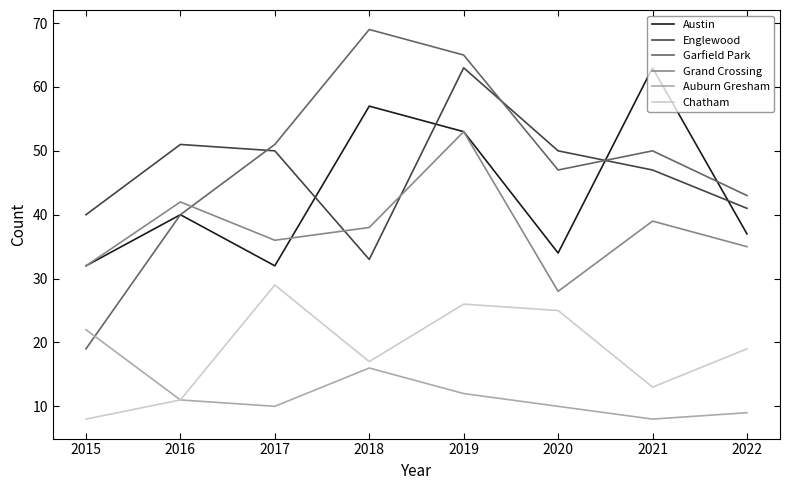

True or false: Englewood and Chatham cross at least once.

False